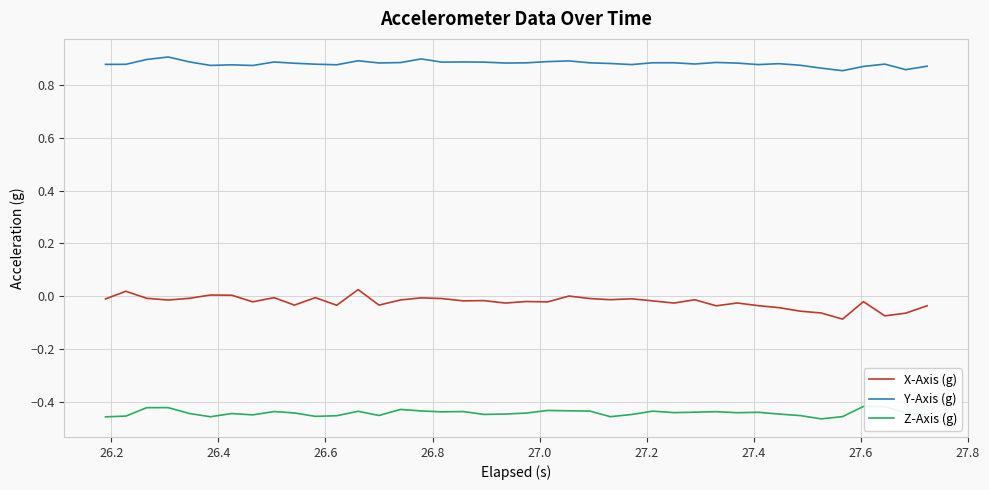

True or false: Z-Axis (g) and Y-Axis (g) cross at least once.

False